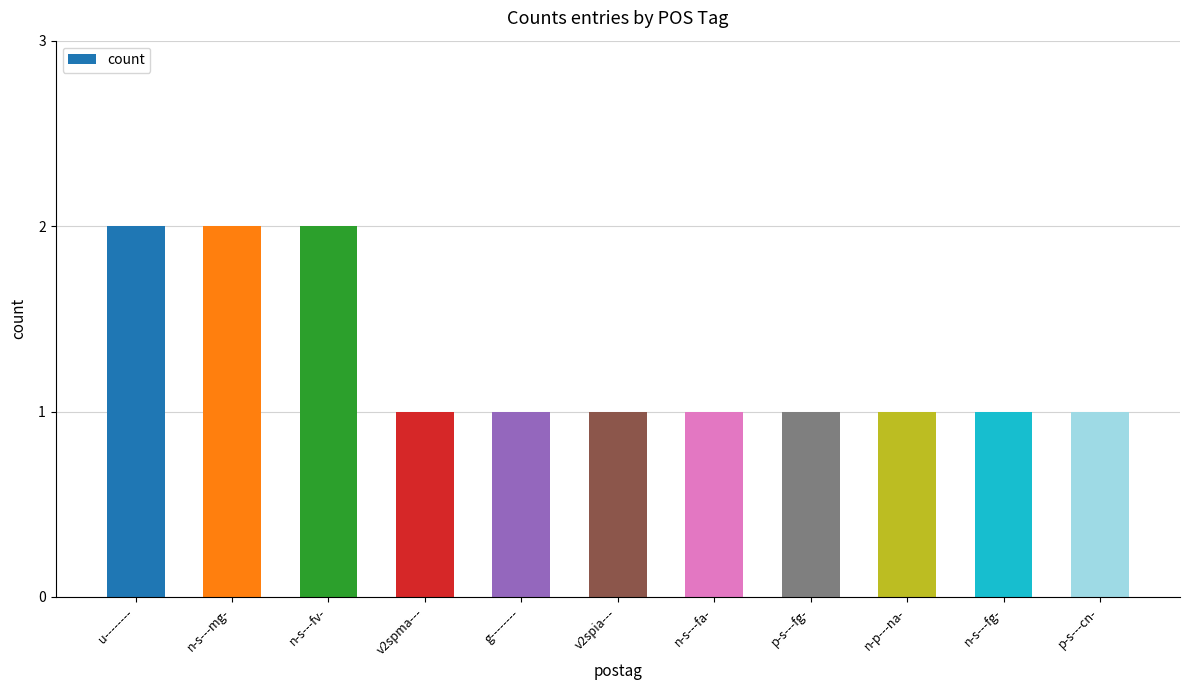

The value at n-s---fa- is 1. True or false?

True